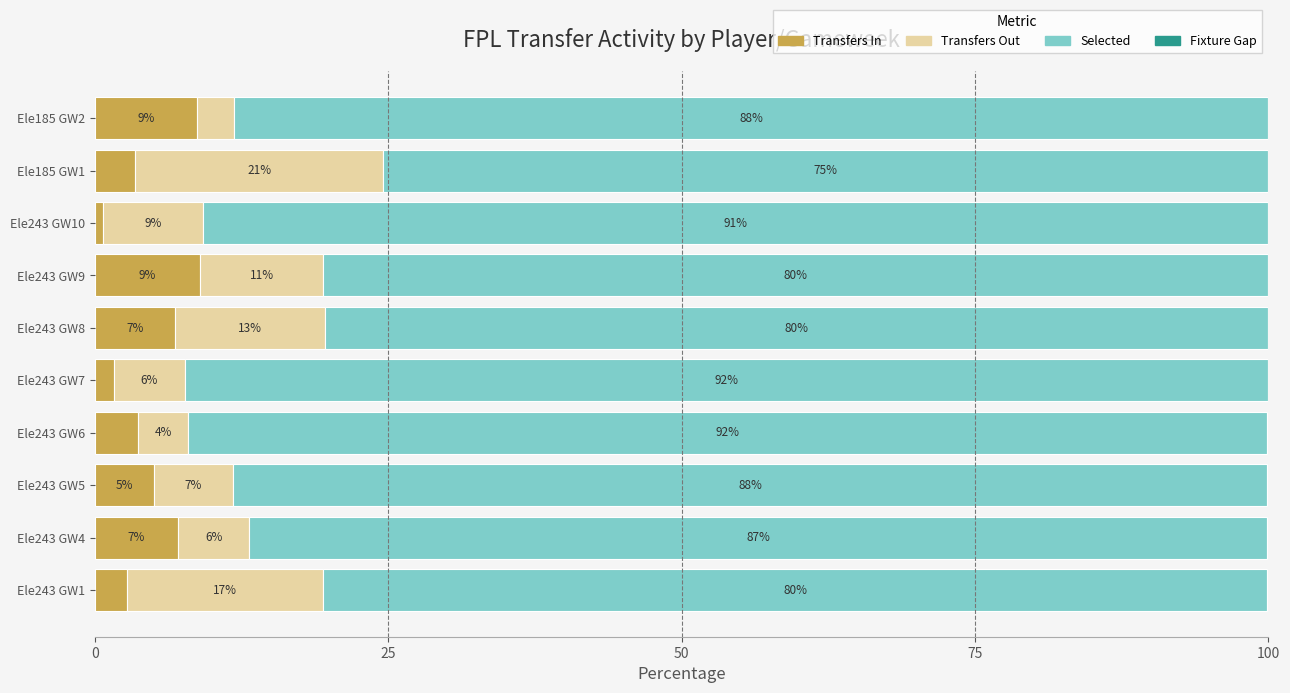

True or false: Transfers In has a value of 6.8 at Ele243 GW8.

True